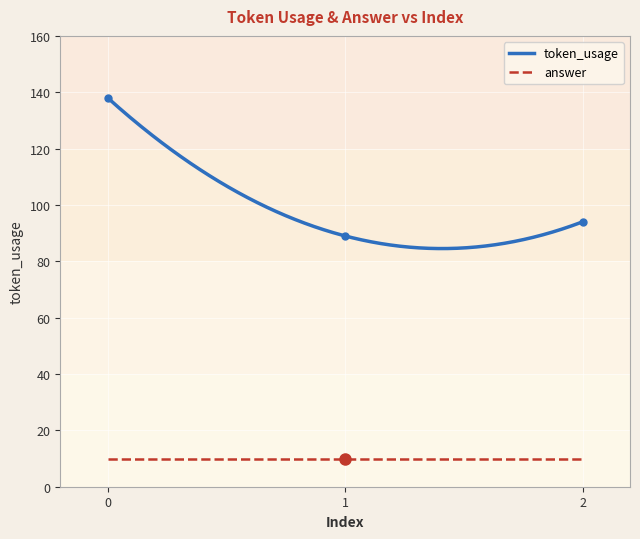

Reading right to left, extract all data points from this chart.

94	89	138